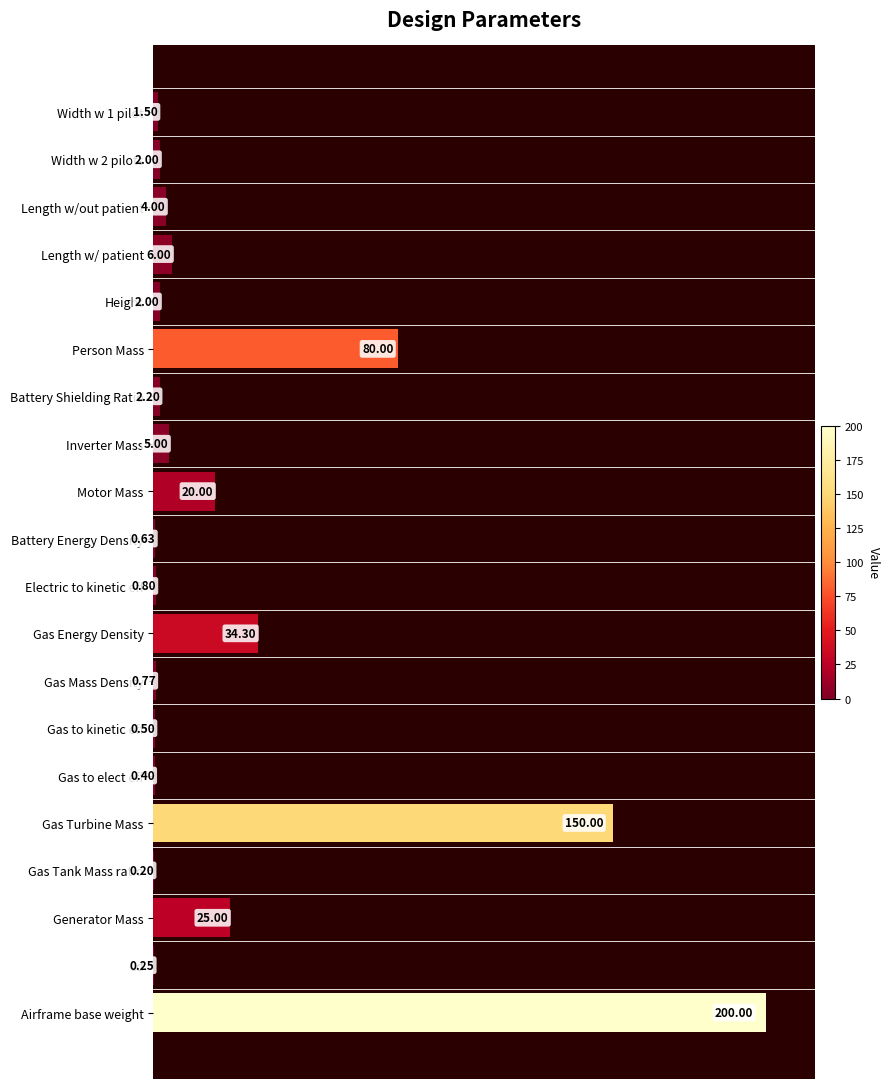

Which category has the highest value across all series?

Airframe base weight